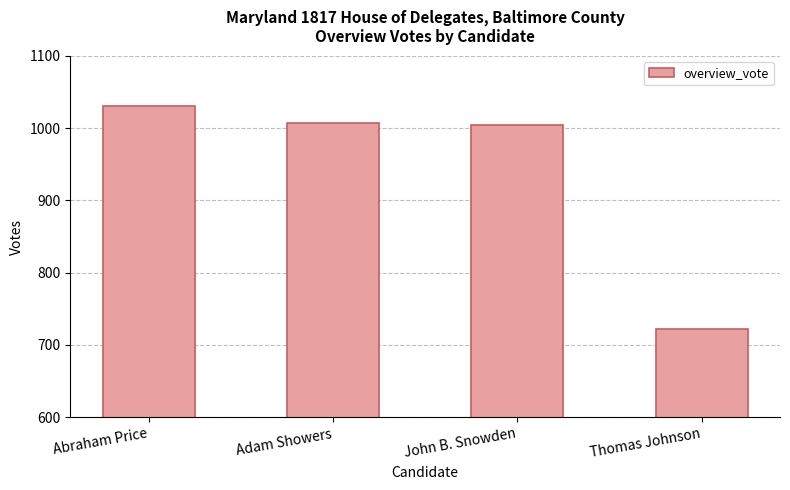

What is the minimum value shown in the chart?

722